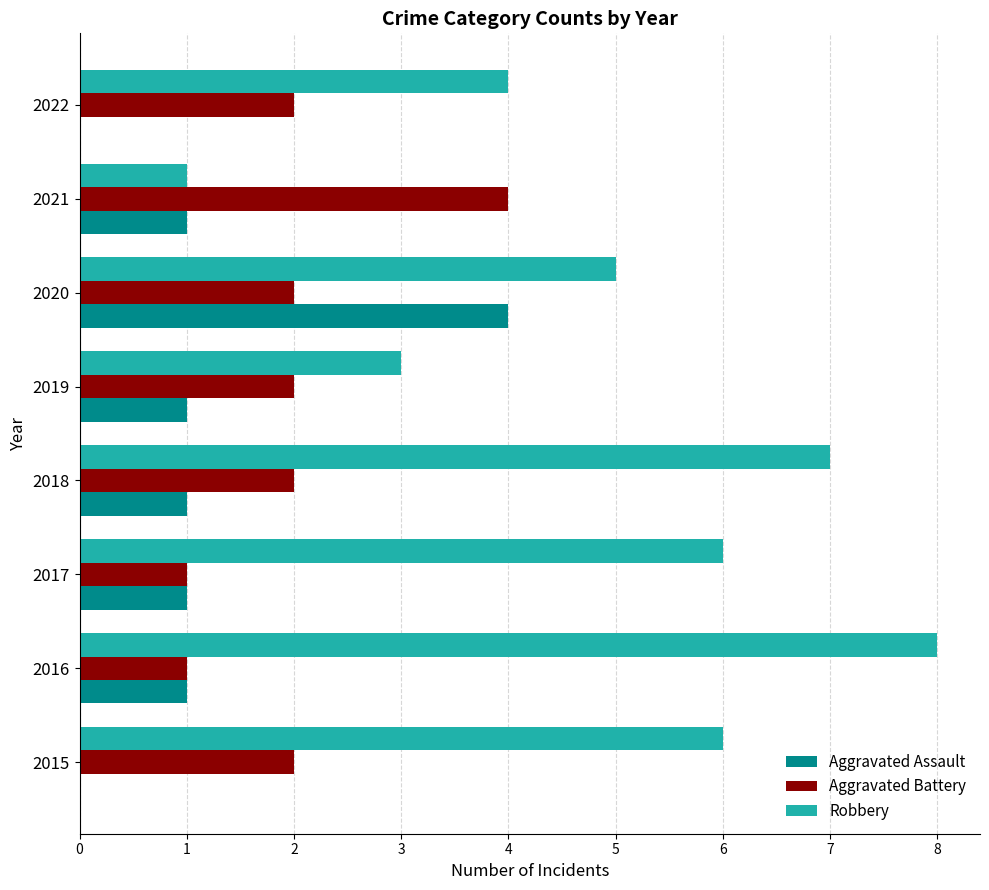

What is the average value of the Aggravated Assault series?

1